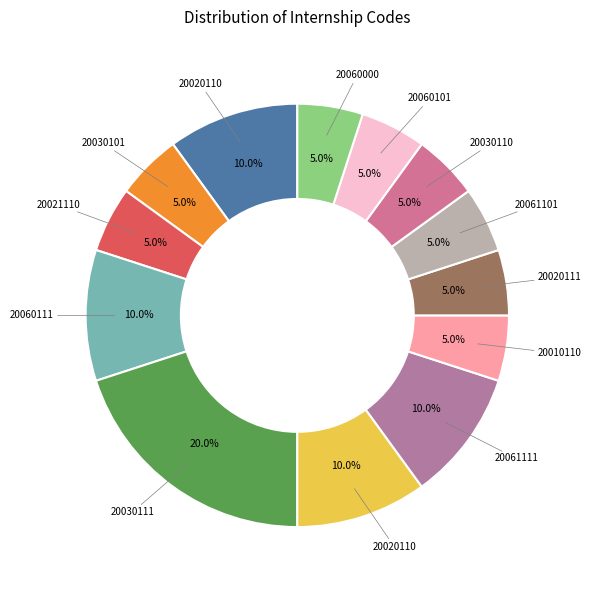

How many segments does this pie chart have?

13